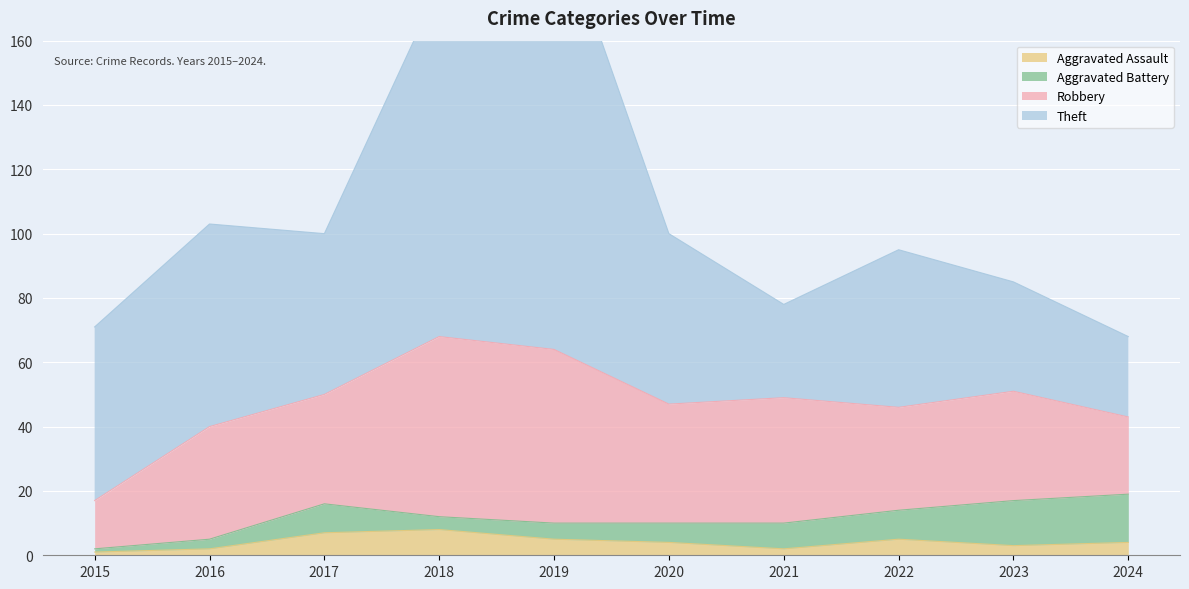

True or false: Aggravated Battery and Robbery cross at least once.

False